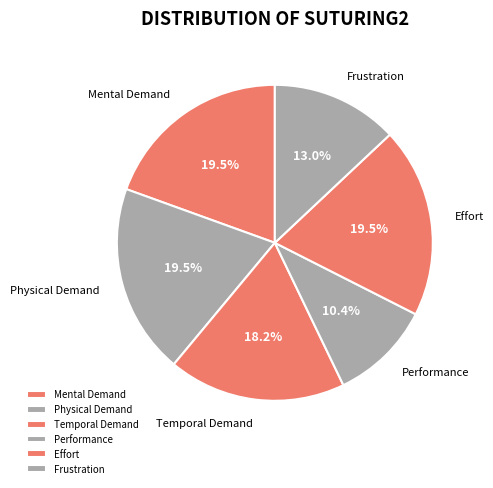

To the nearest percent, what portion does Frustration represent?

13%